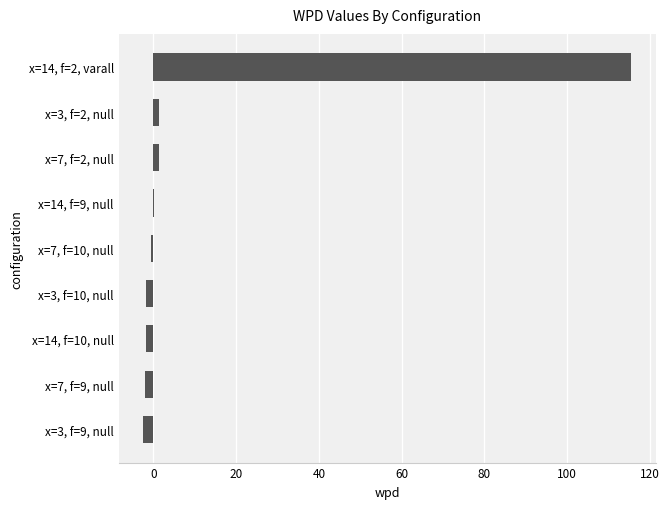

Are the bars horizontal?

Yes